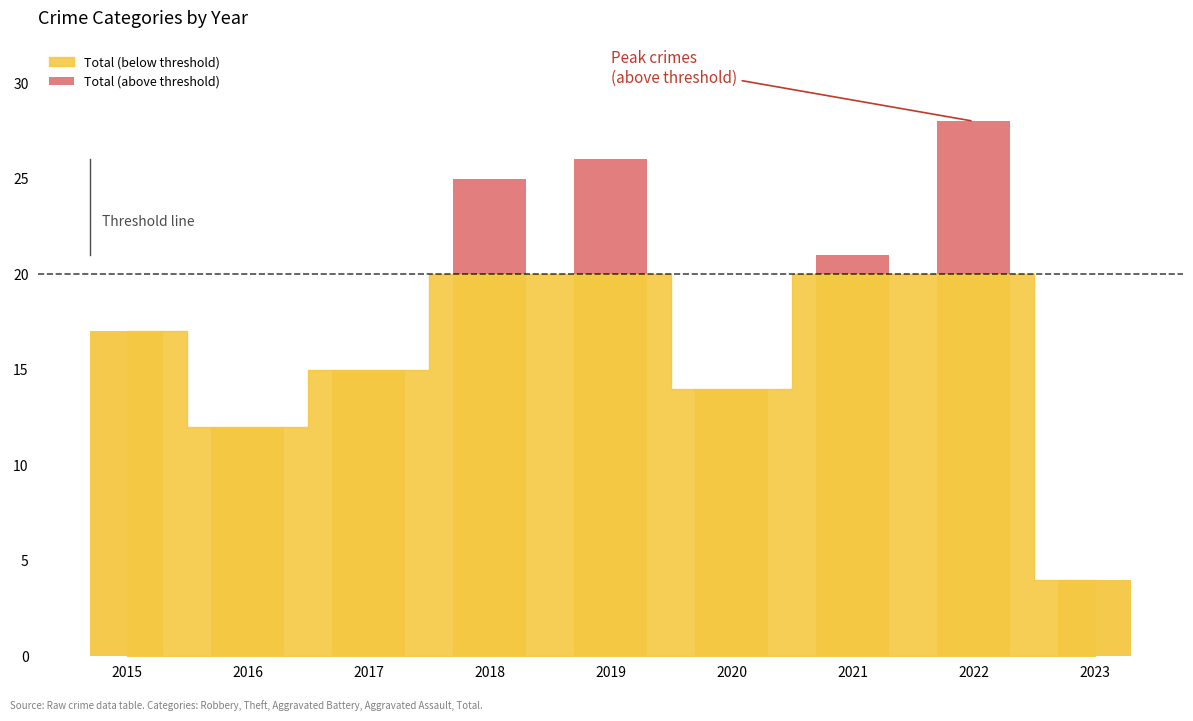

The chart shows a value of -4 at 2015. True or false?

False